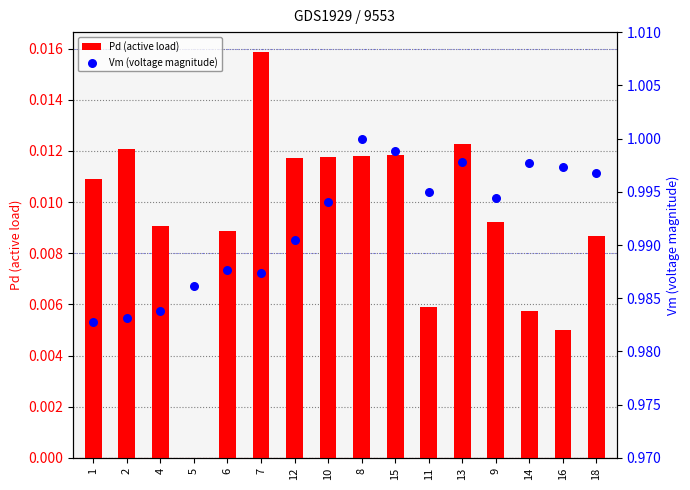

What are all the series names shown in the legend?

Pd (active load), Vm (voltage magnitude)